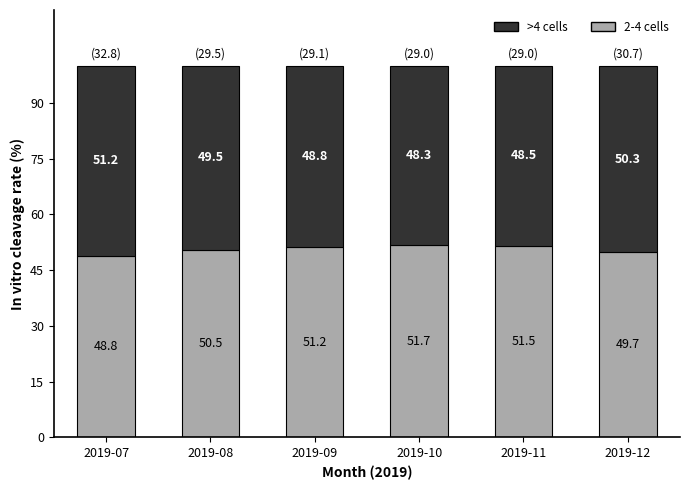

What are all the series names shown in the legend?

>4 cells, 2-4 cells